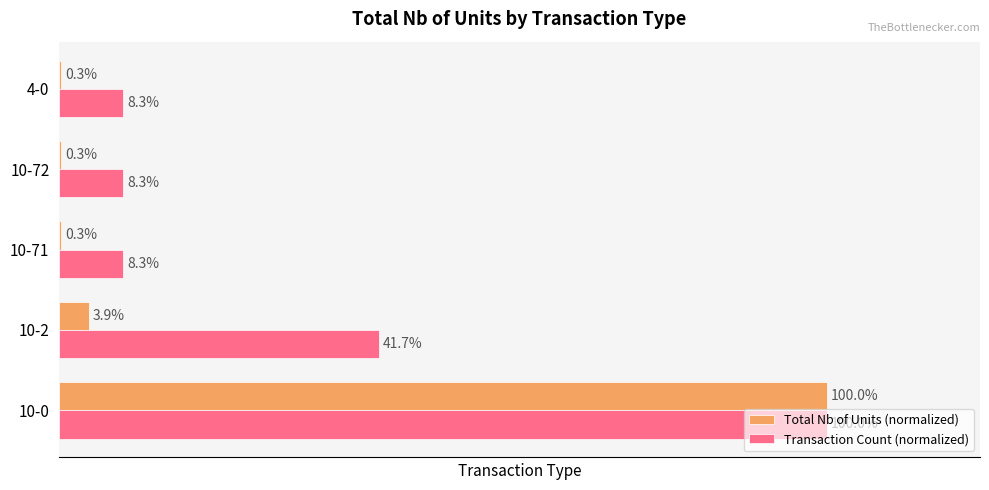

Is the value of Total Nb of Units (normalized) at 10-72 greater than the value of Transaction Count (normalized) at 10-0?

No